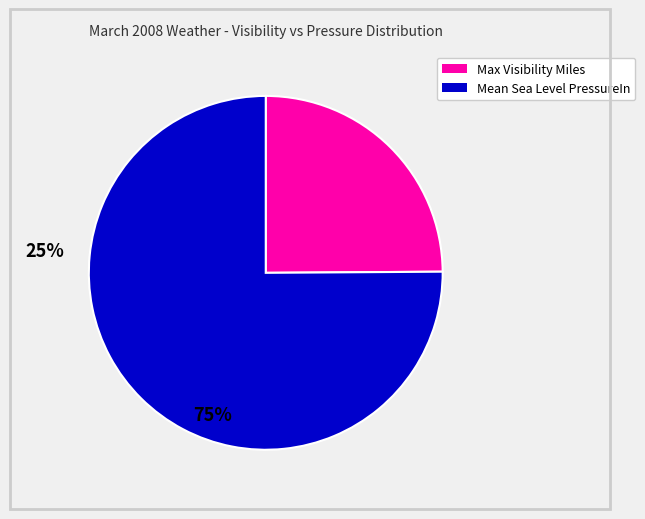

Approximately how many times larger is the value at Mean Sea Level PressureIn compared to Max Visibility Miles?

3.0